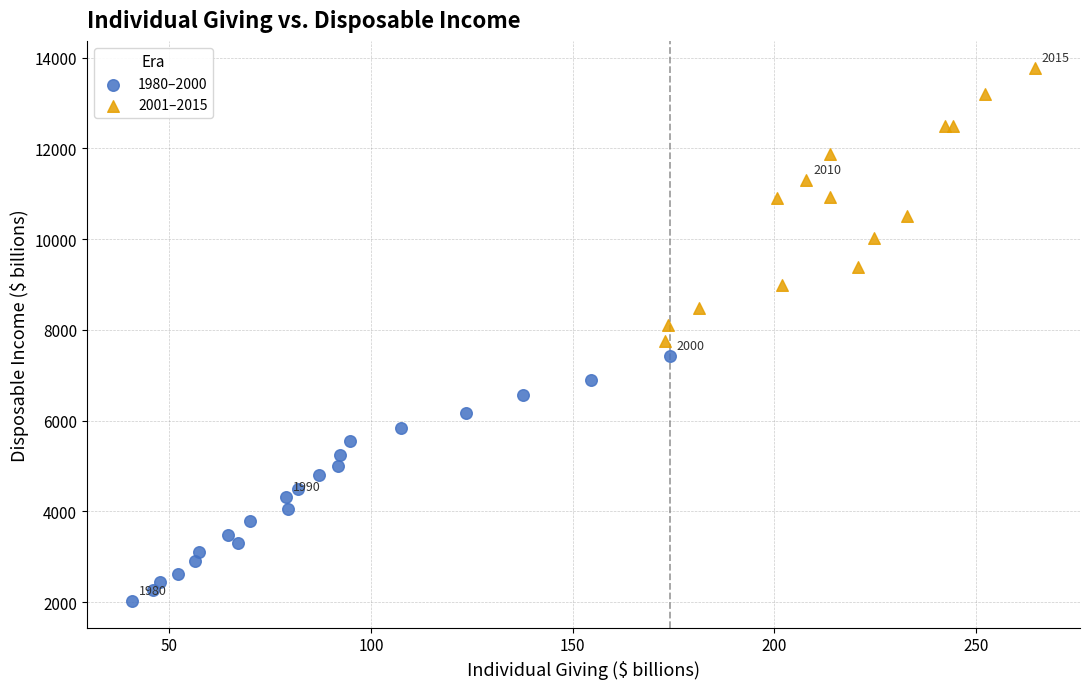

Which series reaches the maximum Y coordinate?

2001–2015